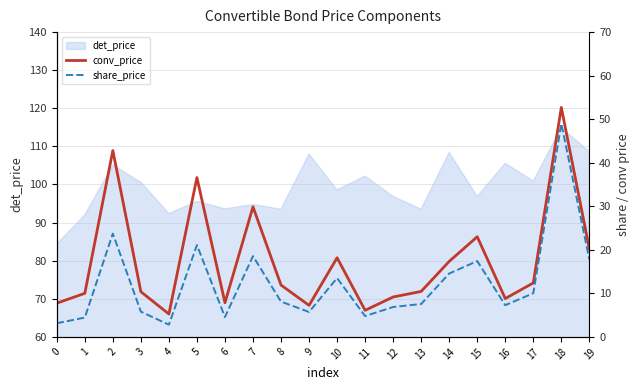

What is the average value of the share_price series?

12.3